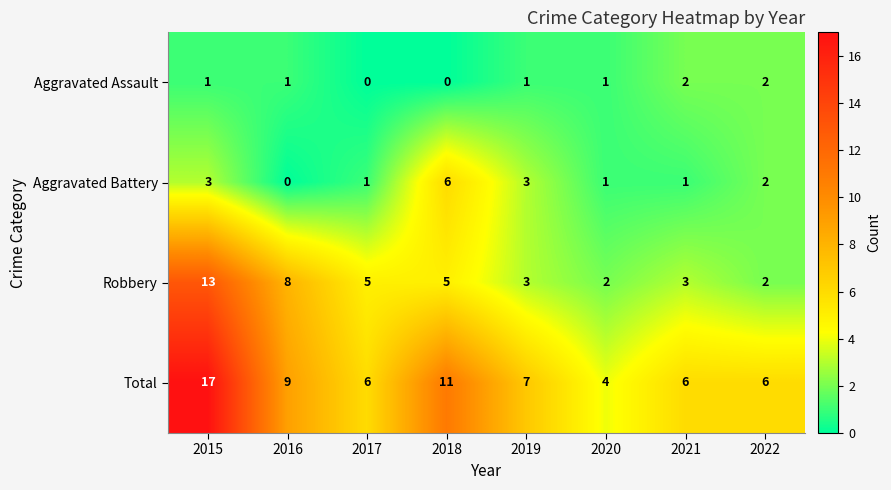

Between 2019 and 2021, which series saw the biggest shift?

Aggravated Battery